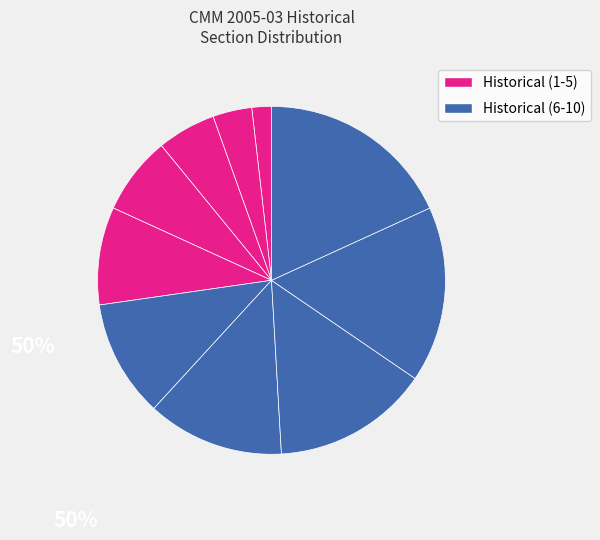

Is there any slice that represents more than half of the pie?

No